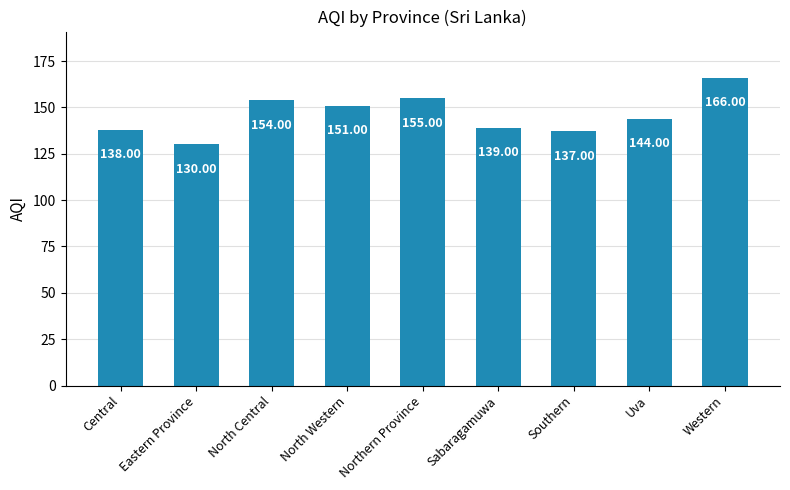

Which label corresponds to the smallest value in the chart?

Eastern Province